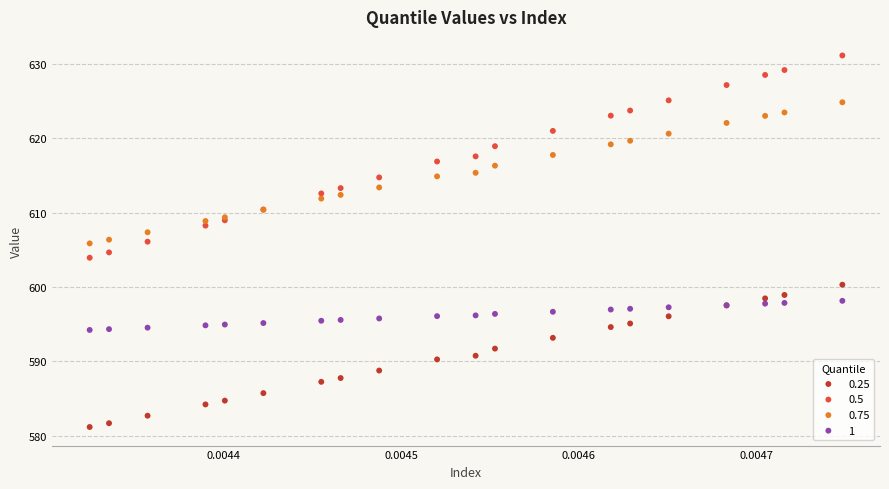

What are all the series names shown in the legend?

0.25, 0.5, 0.75, 1